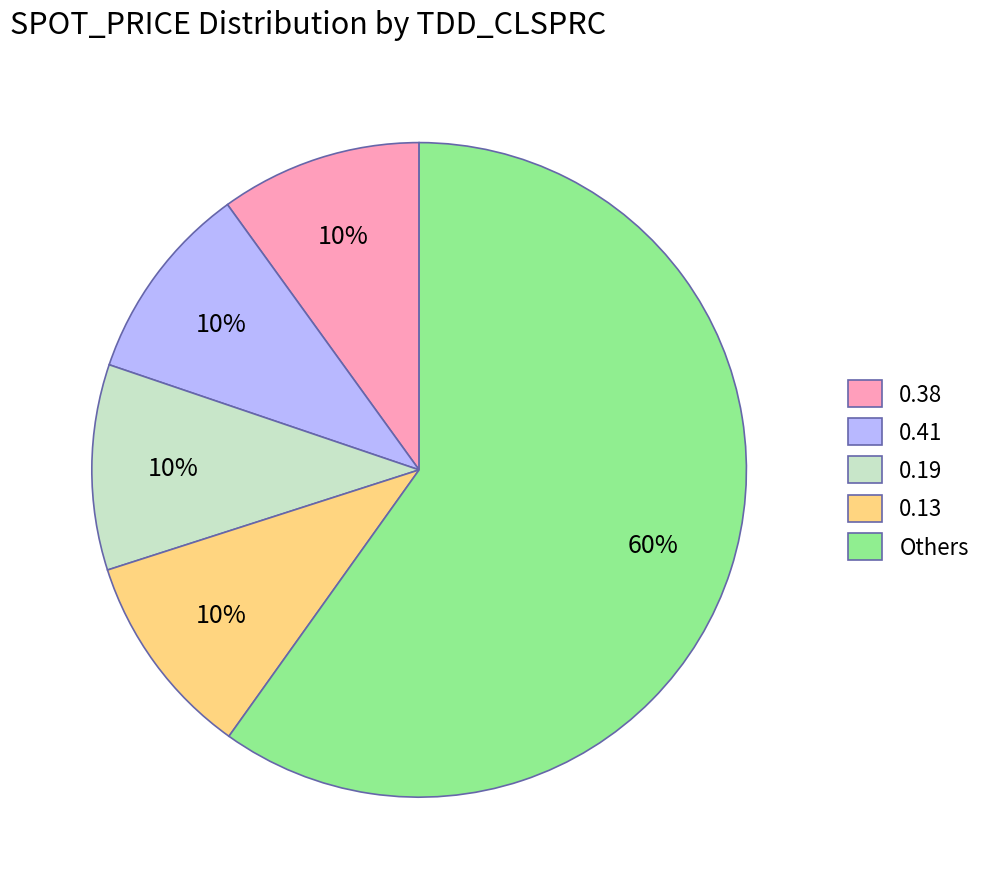

Is it true that 0.38 is 21% of the pie?

False